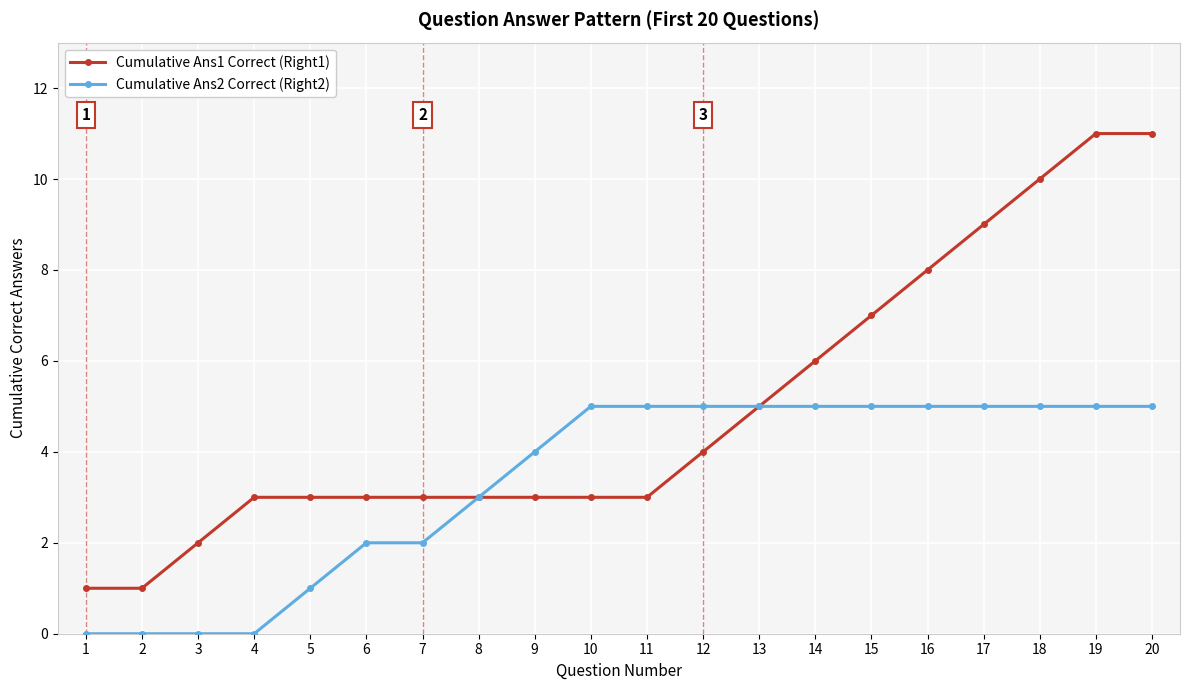

What is the approximate value of Cumulative Ans1 Correct (Right1) at 5?

3